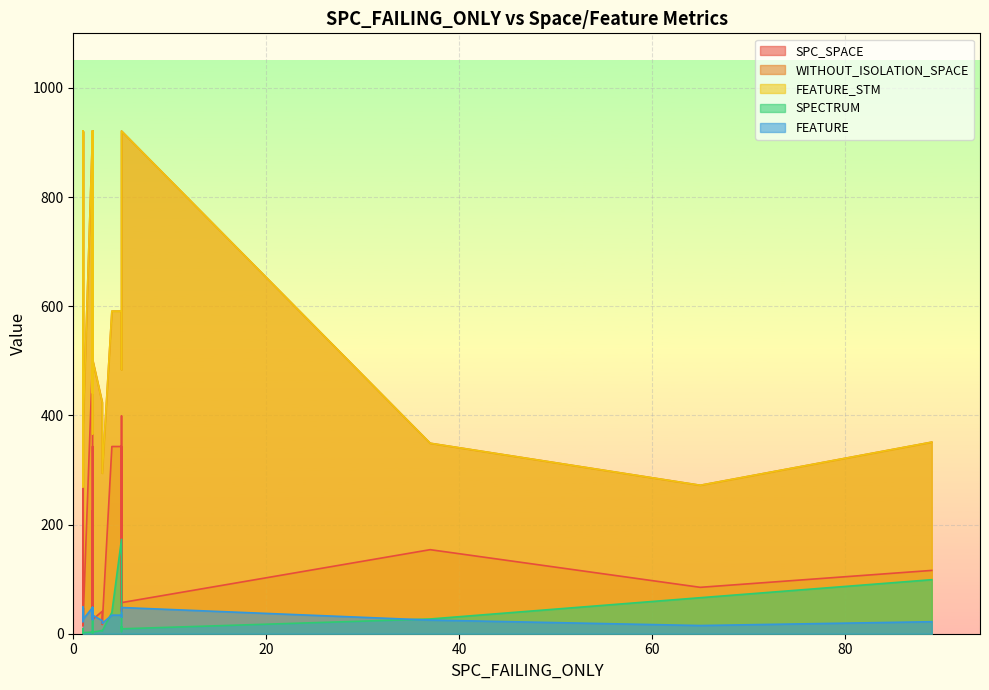

What are all the series names shown in the legend?

SPC_SPACE, WITHOUT_ISOLATION_SPACE, FEATURE_STM, SPECTRUM, FEATURE